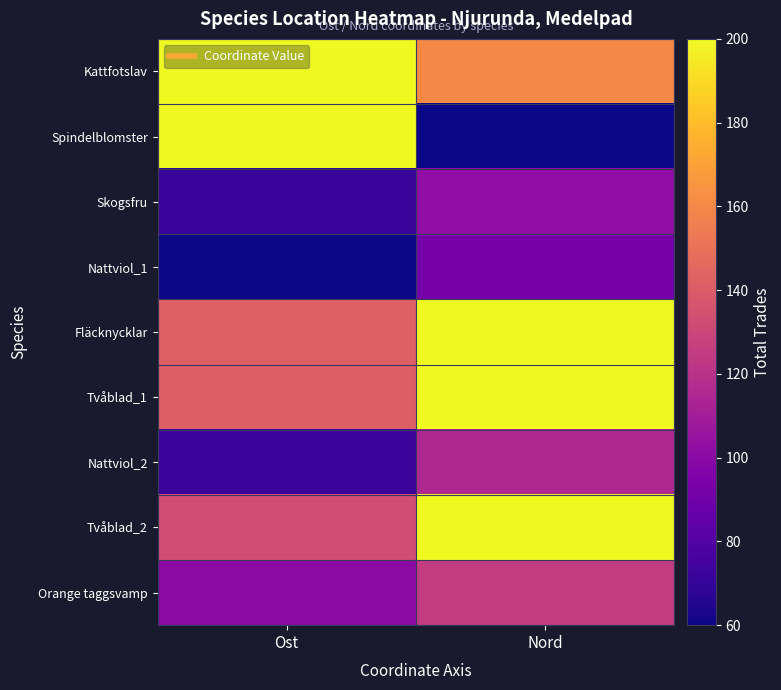

What is the total value across all series at Ost?

1240.7